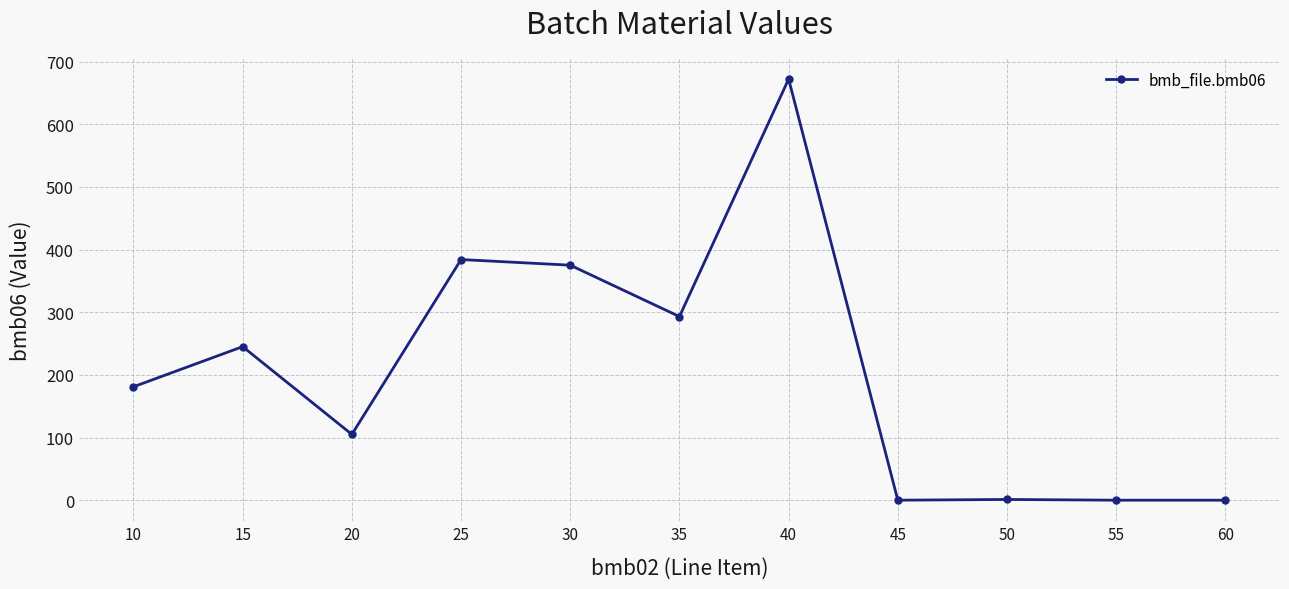

What is the change in value from 35 to 60?

-293.0